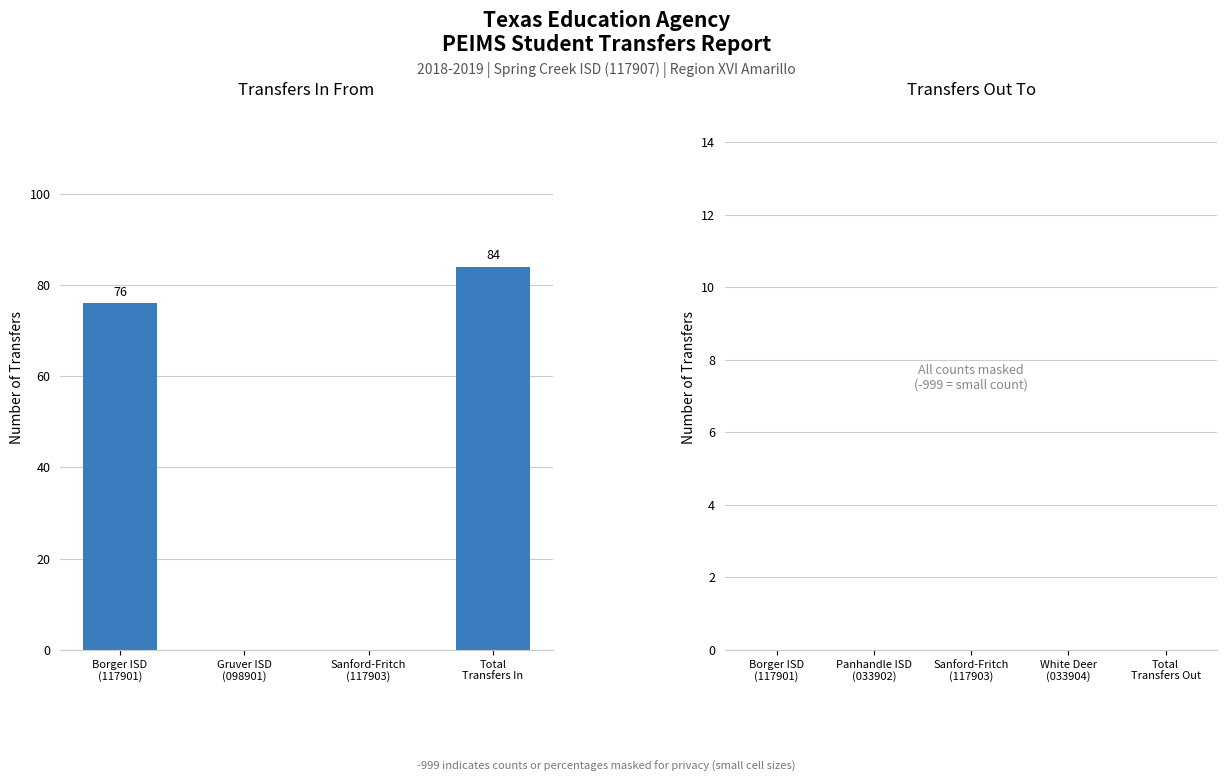

What is the maximum value shown in the chart?

84